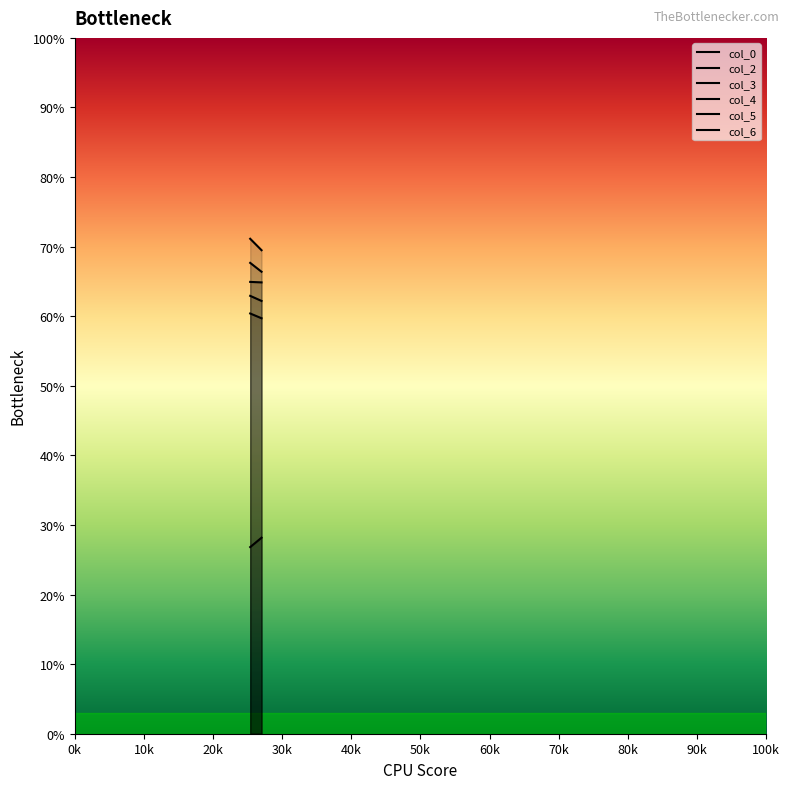

Reading right to left, transcribe all the data shown in this chart.

col_0: 2=62.2	1=62.9
col_2: 2=66.4	1=67.7
col_3: 2=69.5	1=71.1
col_4: 2=59.7	1=60.4
col_5: 2=28.2	1=26.8
col_6: 2=64.9	1=64.9